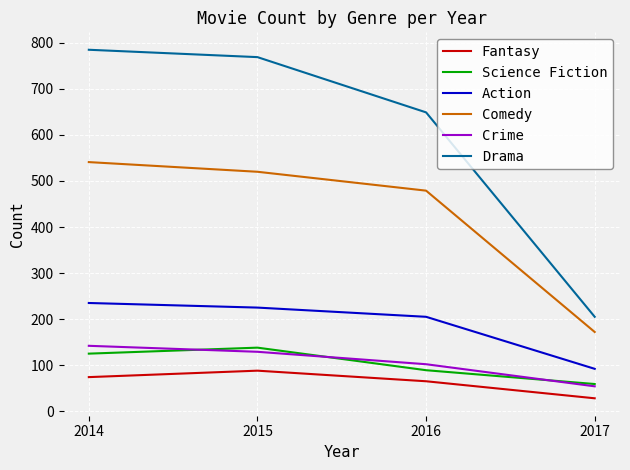

Is the value of Science Fiction at 2016 greater than the value of Action at 2014?

No